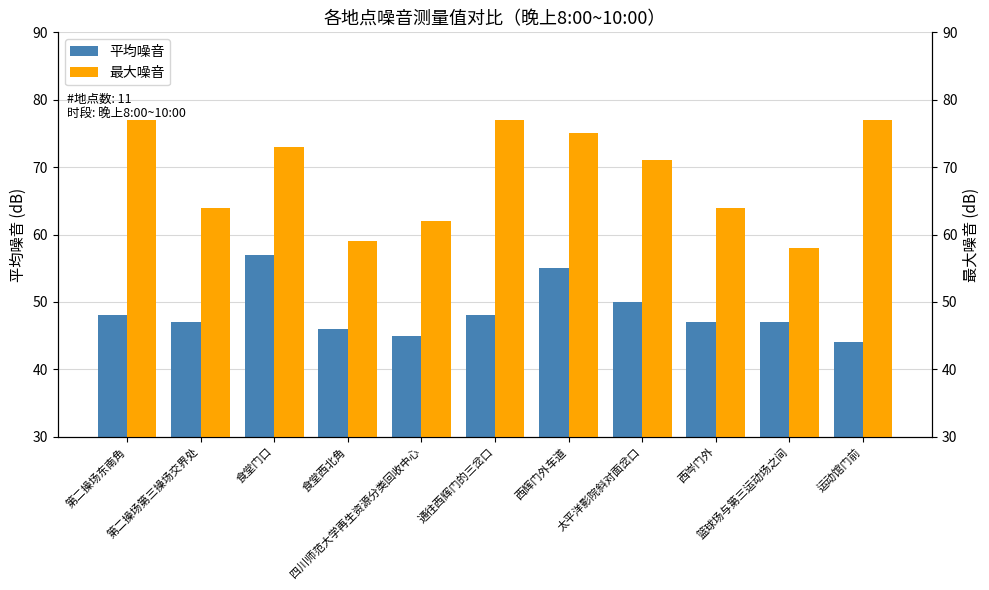

List the series in order of their overall mean, highest first.

最大噪音, 平均噪音